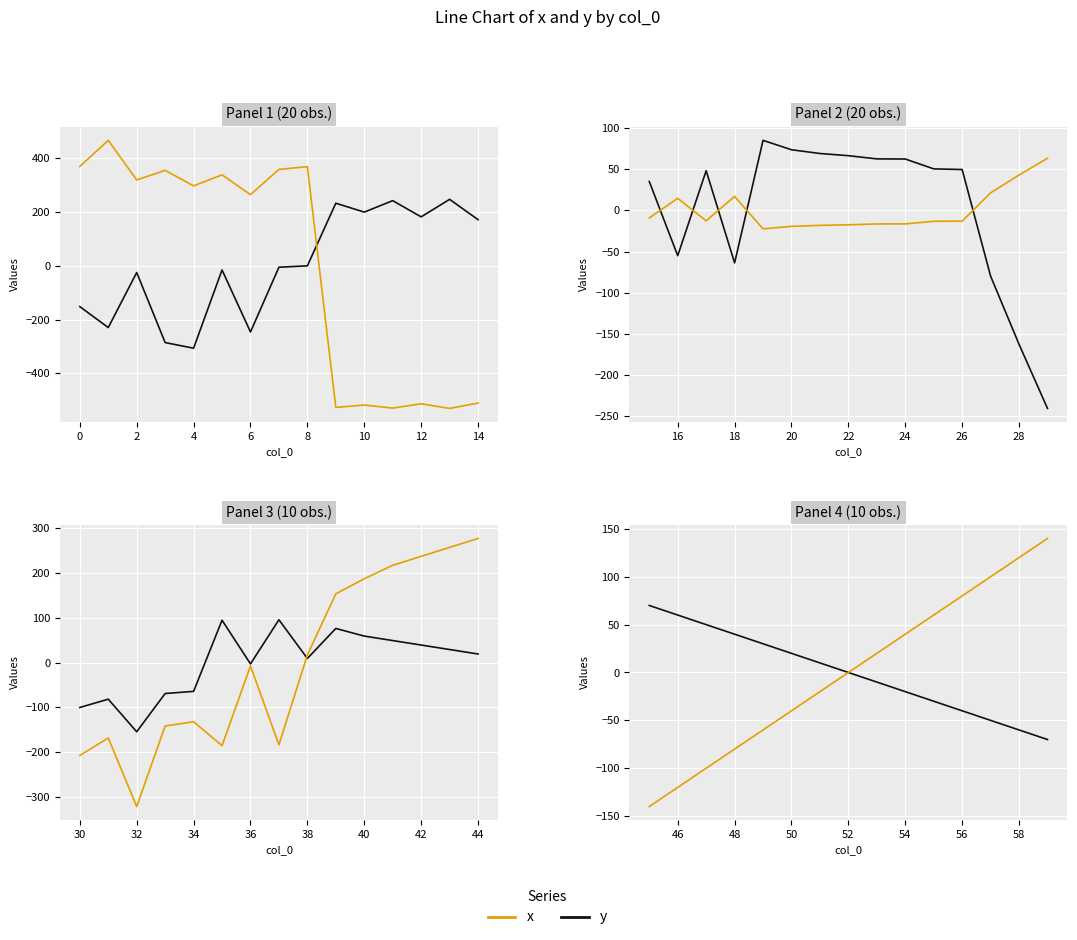

What is the difference between the maximum and minimum values in the x series?

280